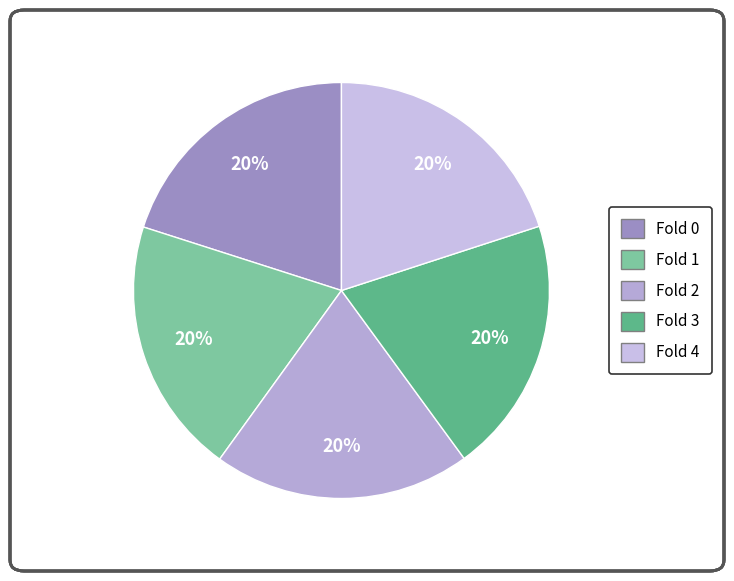

To the nearest percent, what percentage of the pie is Fold 1?

20%